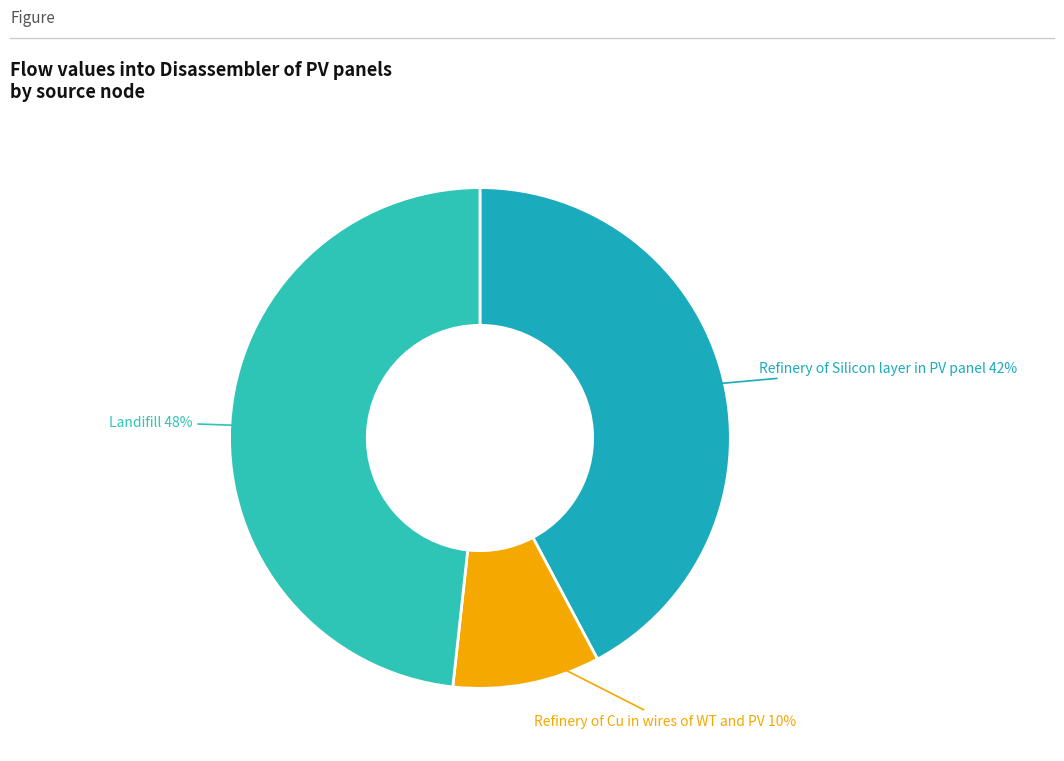

How many slices are in this pie chart?

3